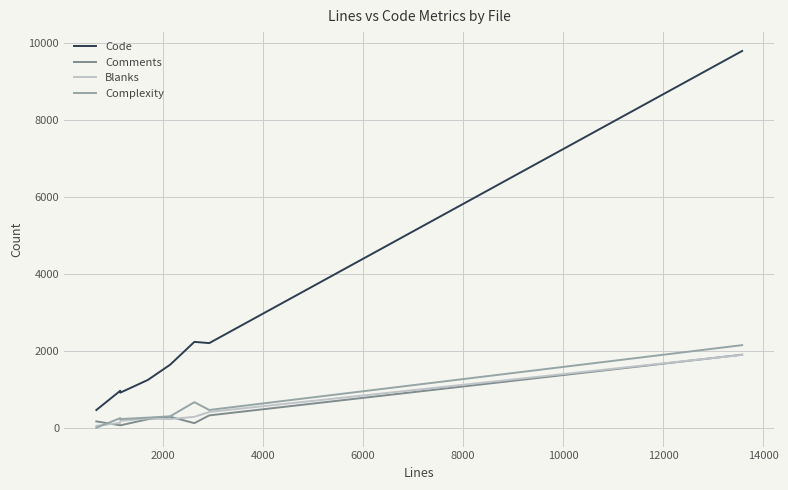

What is the maximum value for Code?

9790